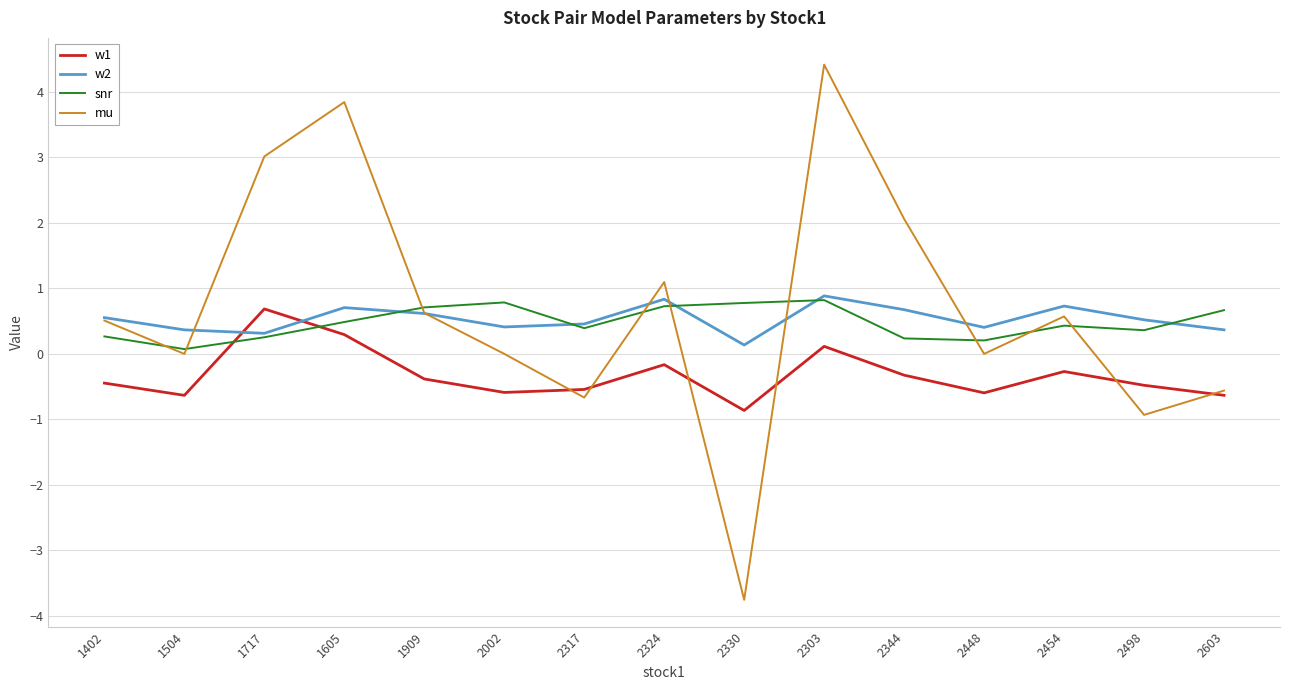

How many lines are shown in the chart?

4